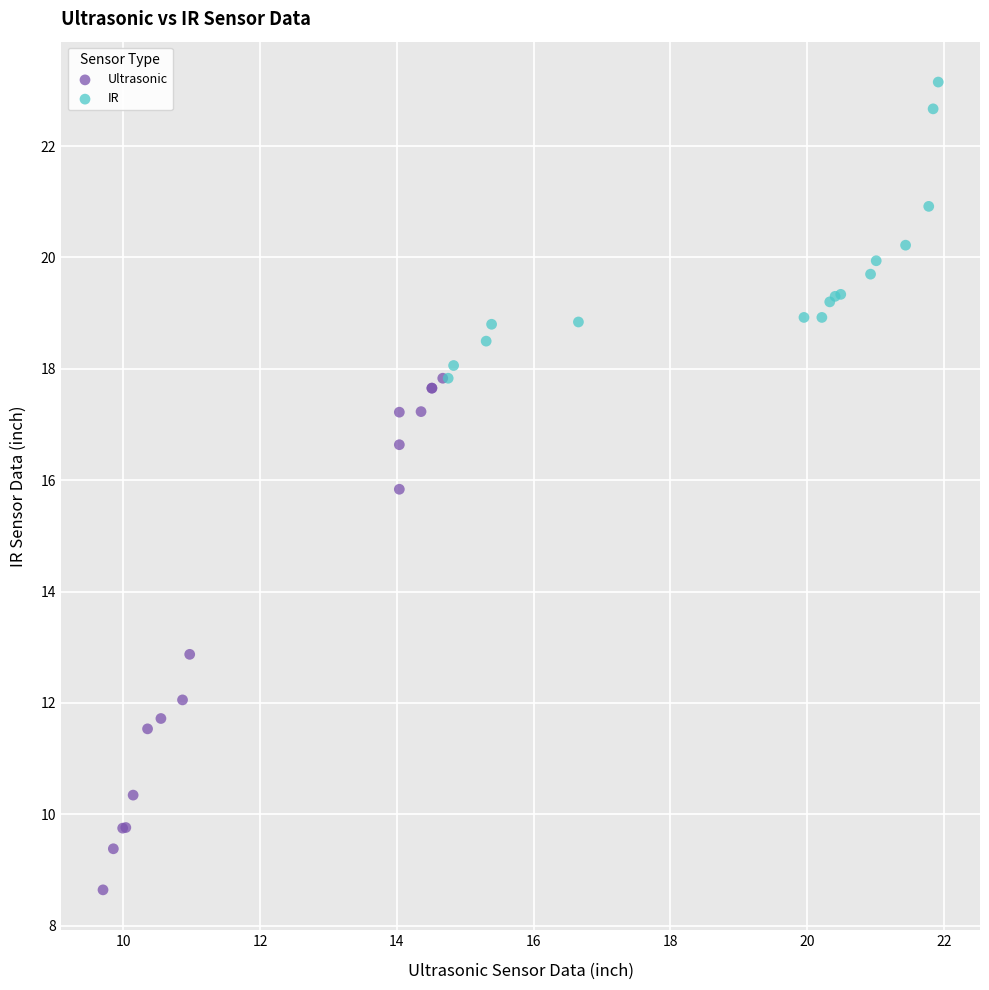

Which series contains the lowest Y value?

Ultrasonic